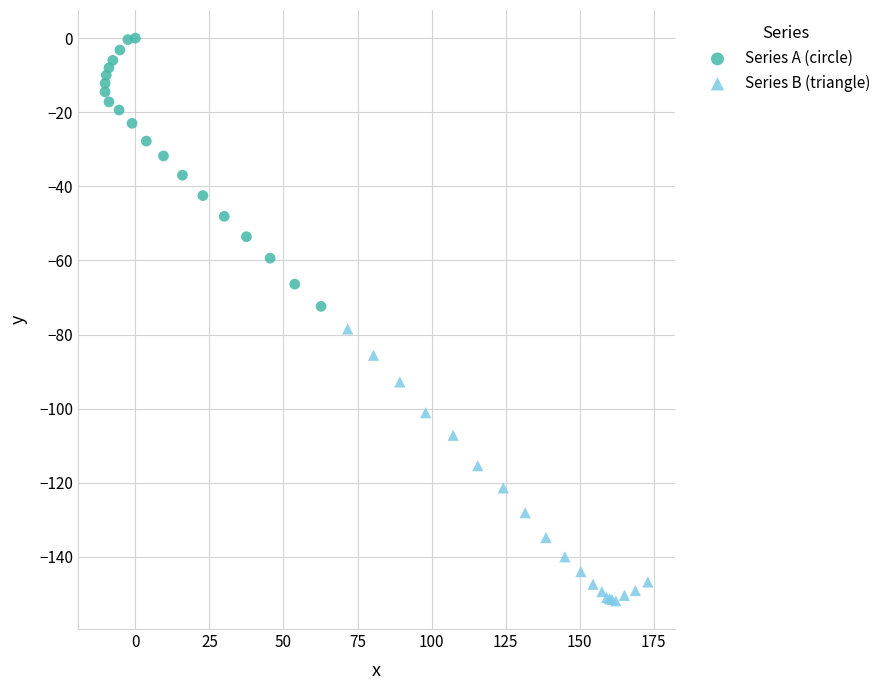

Which series has the largest Y range (max minus min)?

Series B (triangle)